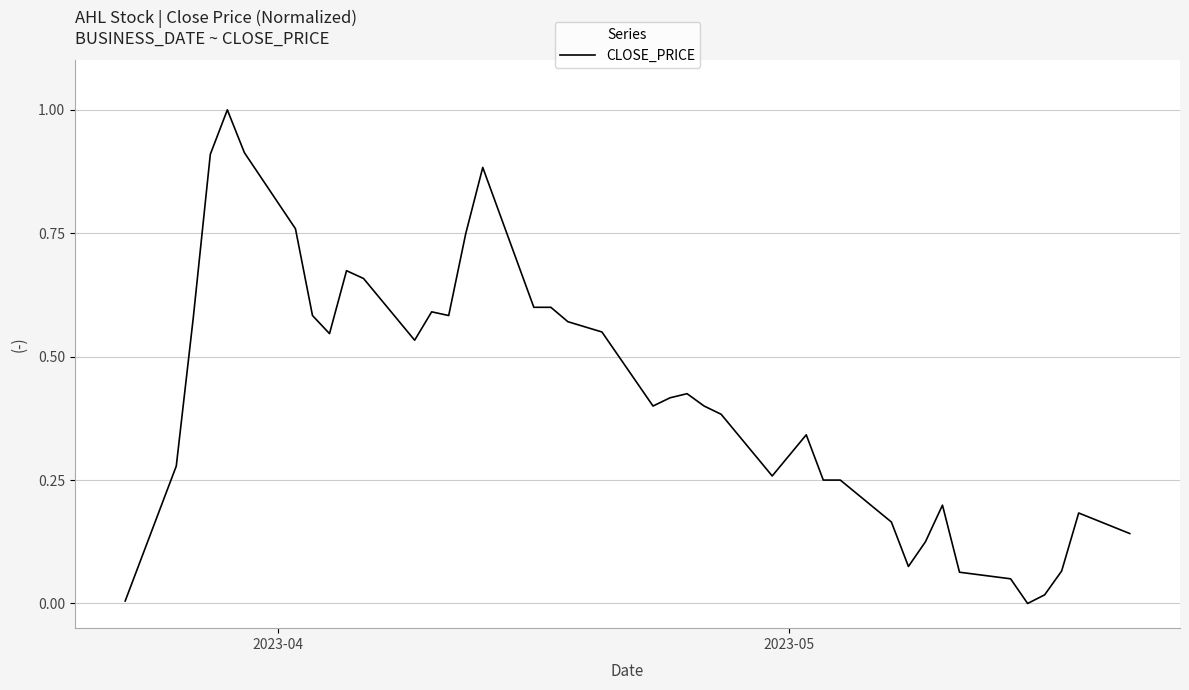

Count the number of categories in the chart.

40